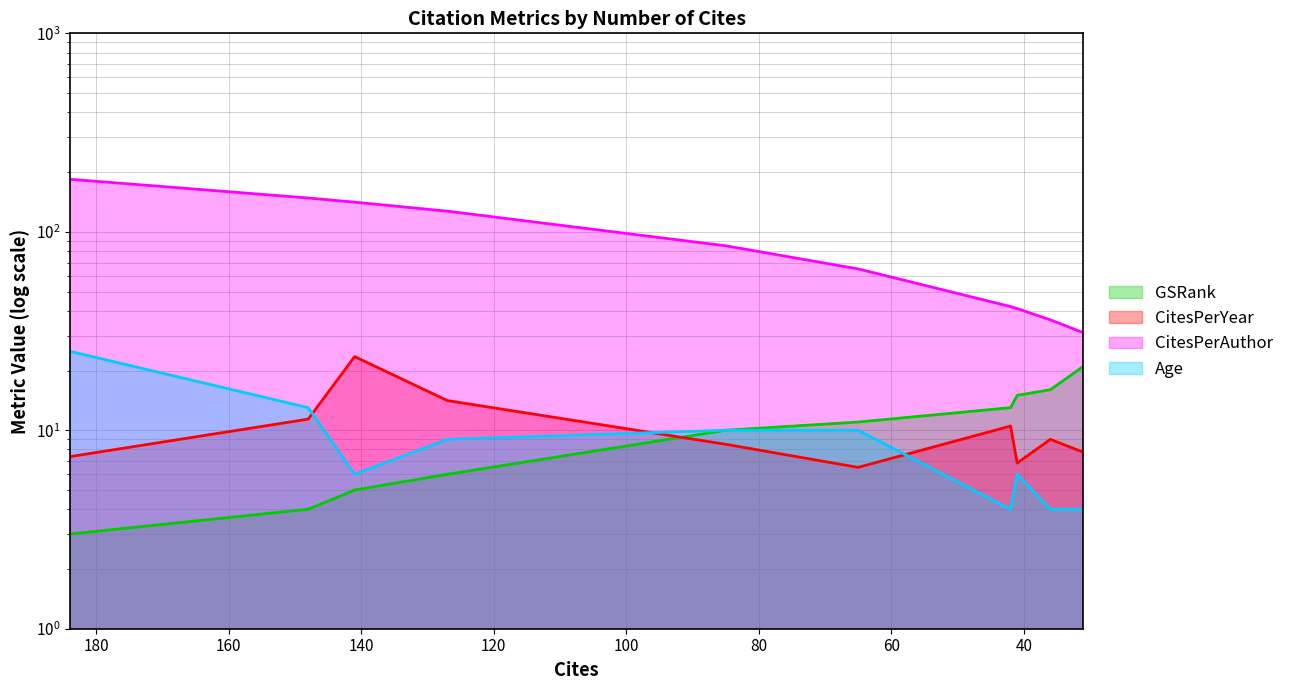

How many lines are shown in the chart?

4